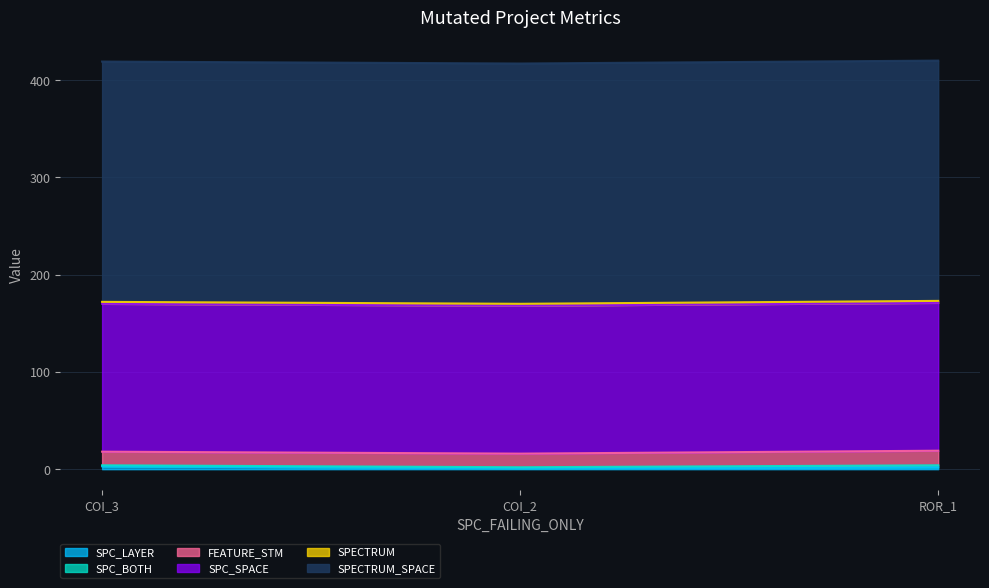

Reading left to right, extract all data points from this chart.

SPC_LAYER: AutoResponder.EmailSystem.Client.COI_3=3	AutoResponder.EmailSystem.Client.COI_2=1	Forward.EmailSystem.Client.ROR_1=2
SPC_BOTH: AutoResponder.EmailSystem.Client.COI_3=1	AutoResponder.EmailSystem.Client.COI_2=1	Forward.EmailSystem.Client.ROR_1=2
FEATURE_STM: AutoResponder.EmailSystem.Client.COI_3=14	AutoResponder.EmailSystem.Client.COI_2=14	Forward.EmailSystem.Client.ROR_1=15
SPC_SPACE: AutoResponder.EmailSystem.Client.COI_3=152	AutoResponder.EmailSystem.Client.COI_2=152	Forward.EmailSystem.Client.ROR_1=152
SPECTRUM: AutoResponder.EmailSystem.Client.COI_3=2	AutoResponder.EmailSystem.Client.COI_2=2	Forward.EmailSystem.Client.ROR_1=2
SPECTRUM_SPACE: AutoResponder.EmailSystem.Client.COI_3=247	AutoResponder.EmailSystem.Client.COI_2=247	Forward.EmailSystem.Client.ROR_1=247